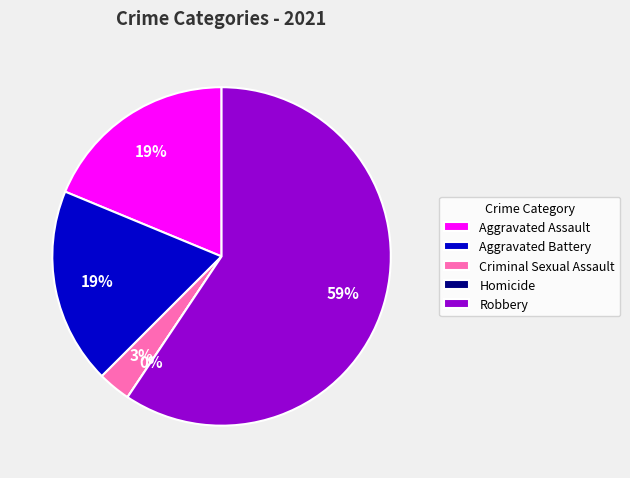

Count the number of slices in the pie.

5